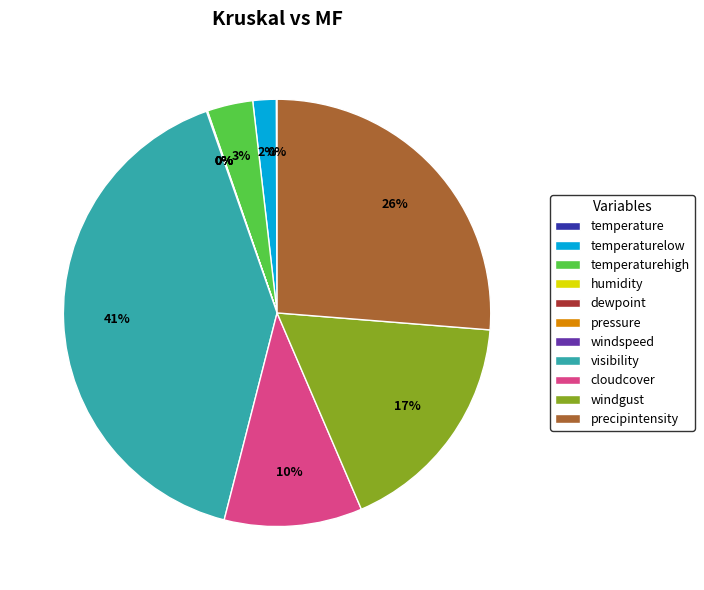

What percentage is the visibility slice, to the nearest percent?

41%